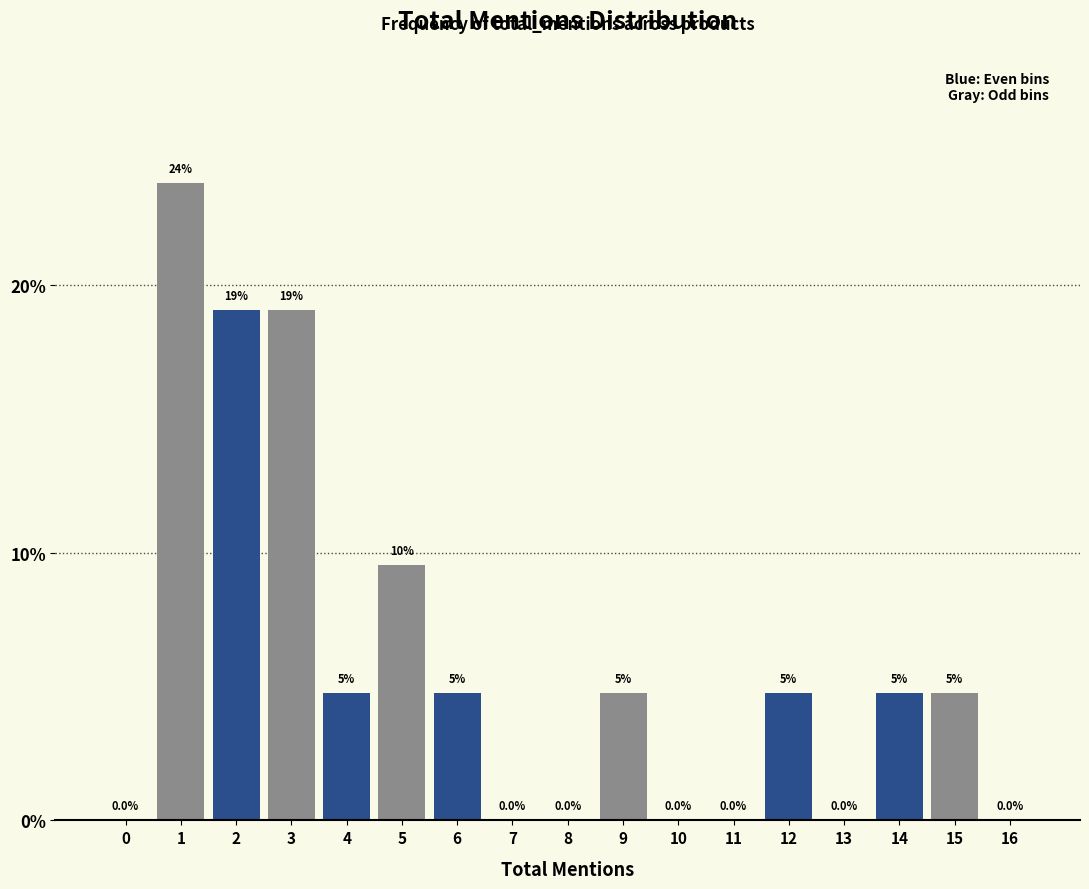

What is the maximum value shown in the chart?

23.8